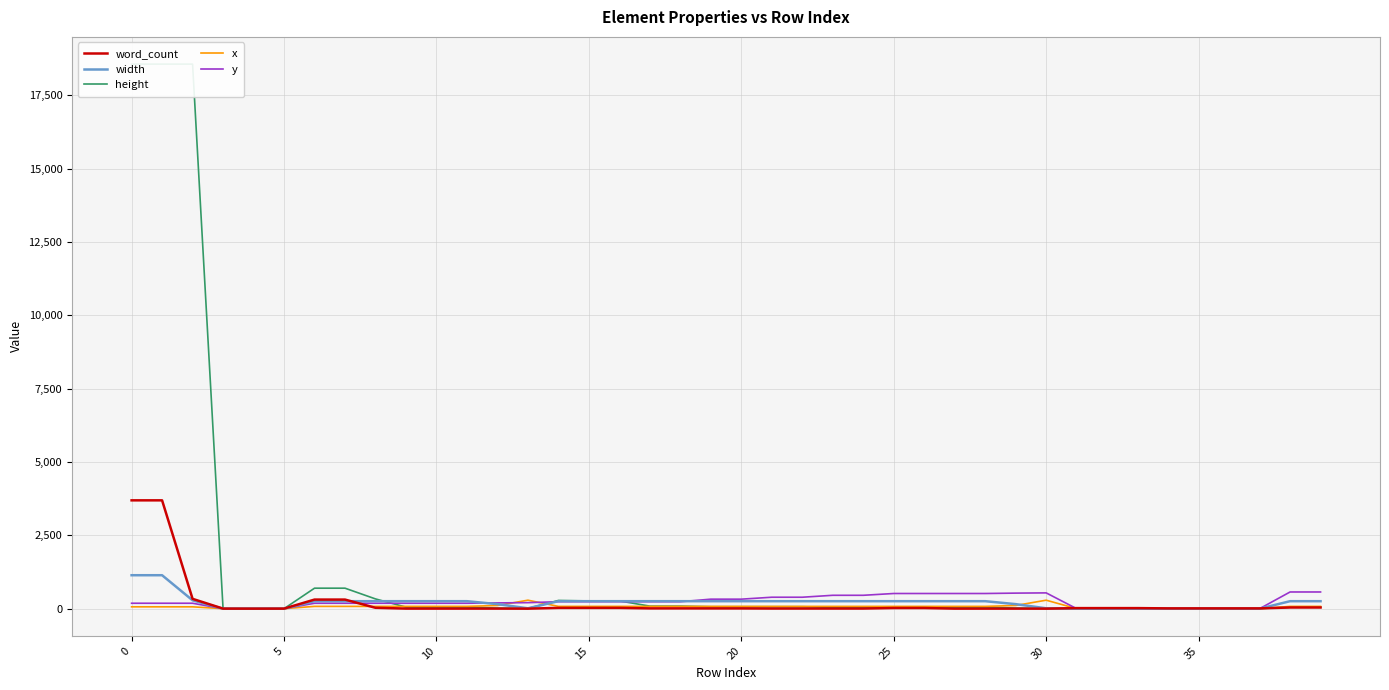

At which label is width closest to 570?

10